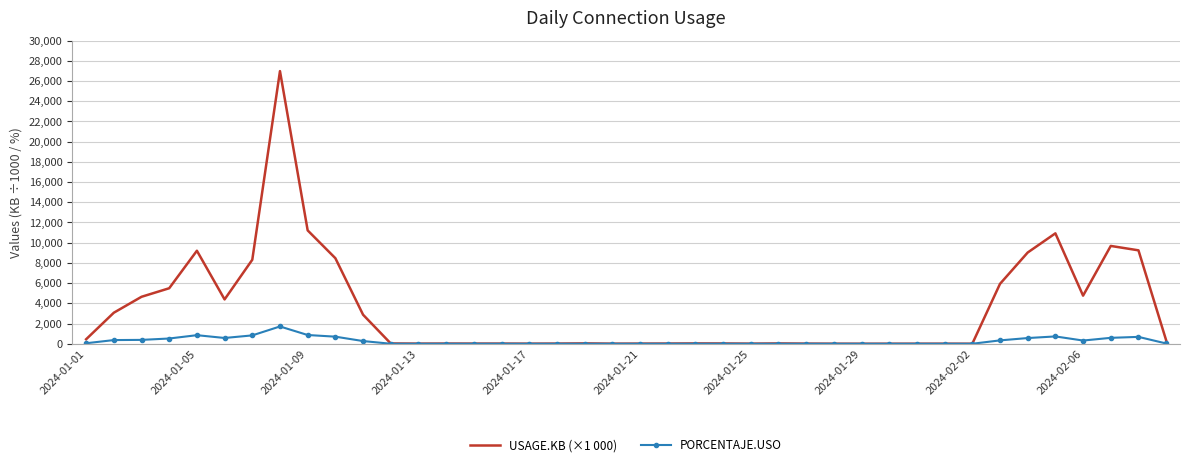

Rank the series by their average value, from highest to lowest.

USAGE.KB (×1 000), PORCENTAJE.USO